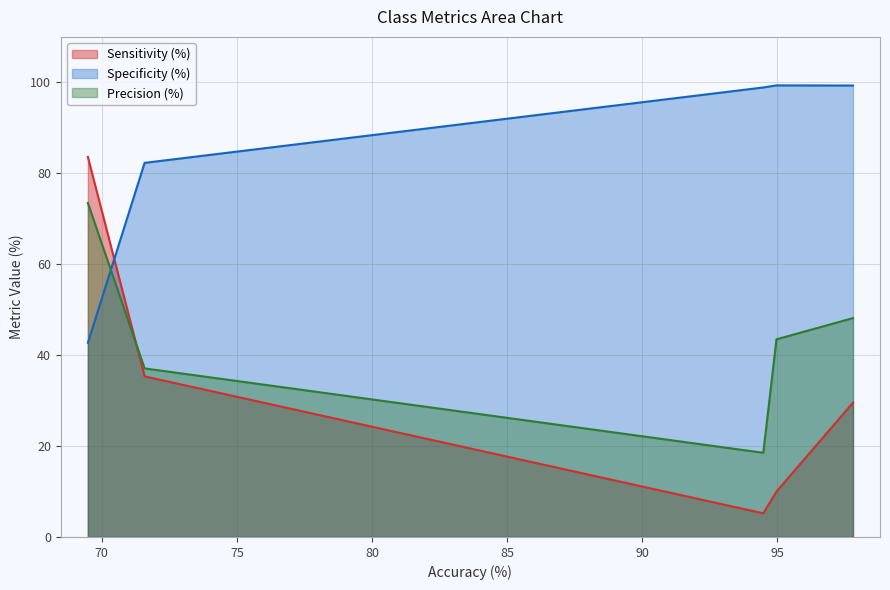

Which category has the lowest value in the Precision (%) series?

C3